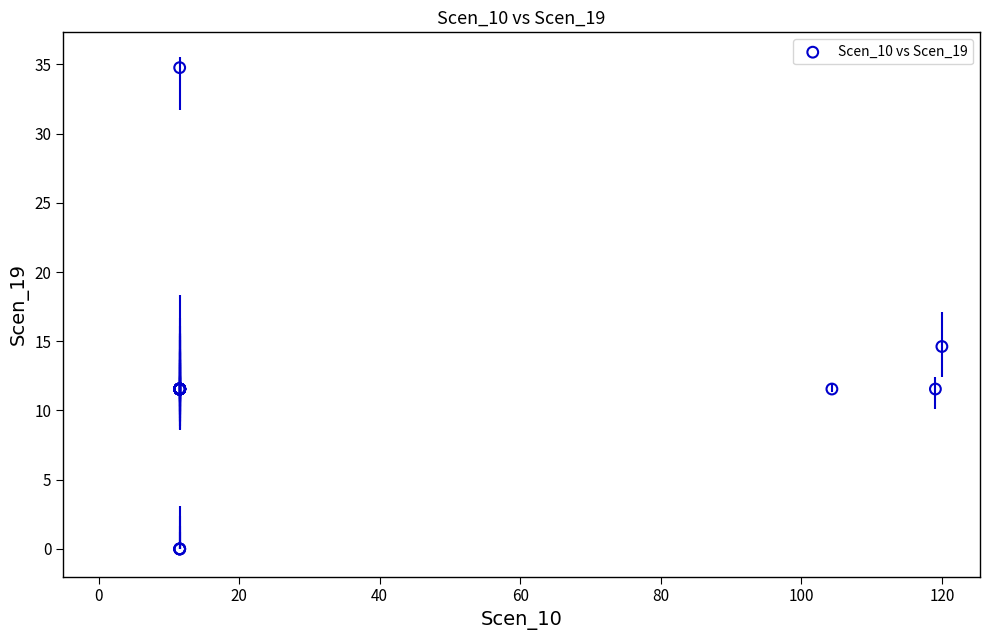

What Y value in the scatter plot is closest to 17?

14.6